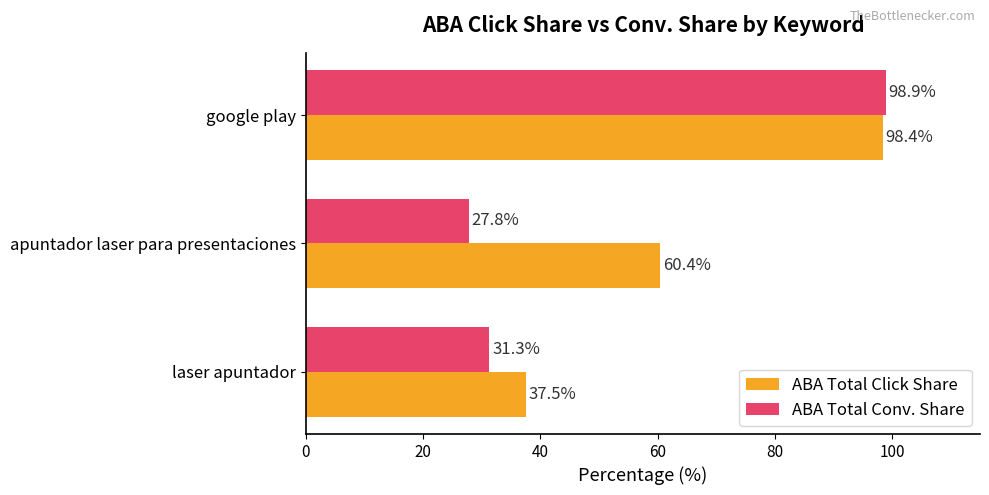

What is the difference between the ABA Total Click Share values at apuntador laser para presentaciones and google play?

38.0